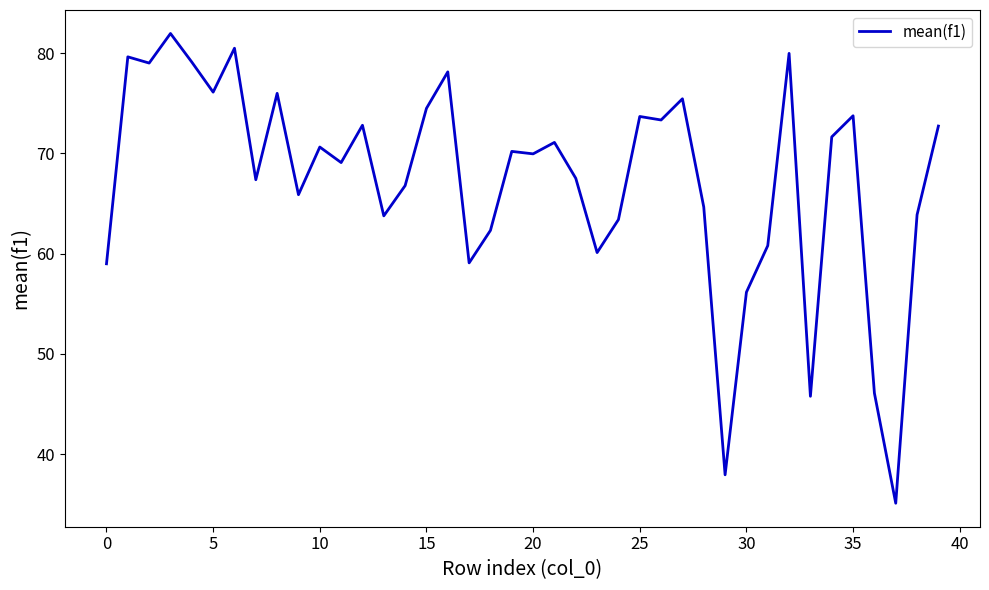

What is the difference between the maximum and minimum values?

46.9